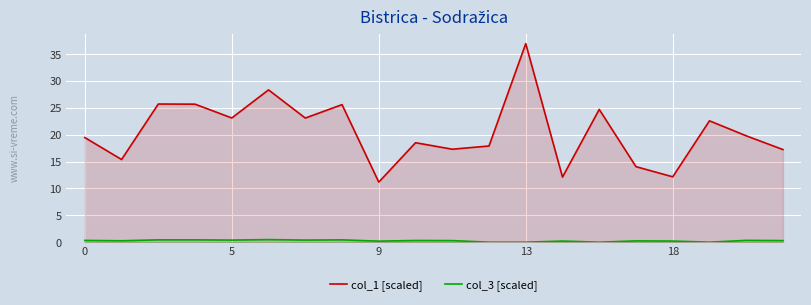

Reading left to right, extract all data points from this chart.

col_1 [scaled]: 19.5	15.4	25.7	25.7	23.1	28.4	23.1	25.6	11.2	18.5	17.3	17.9	37.0	12.1	24.7	14.1	12.2	22.6	19.8	17.2
col_3 [scaled]: 0.3	0.3	0.4	0.4	0.4	0.5	0.4	0.4	0.2	0.3	0.3	0.0	0.0	0.2	0.0	0.2	0.2	0.0	0.3	0.3